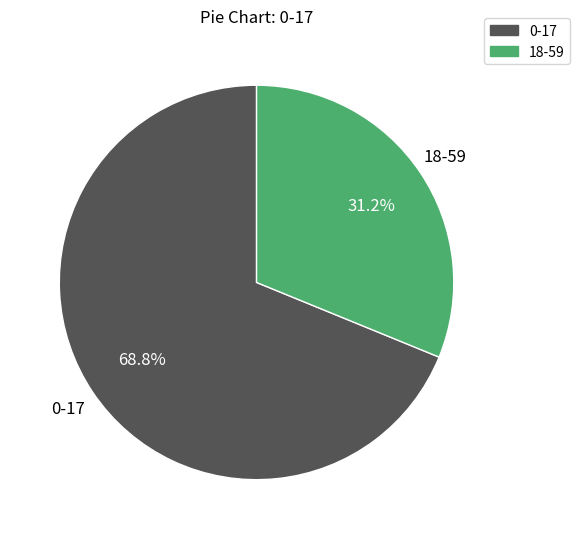

Is there any slice that represents more than half of the pie?

Yes